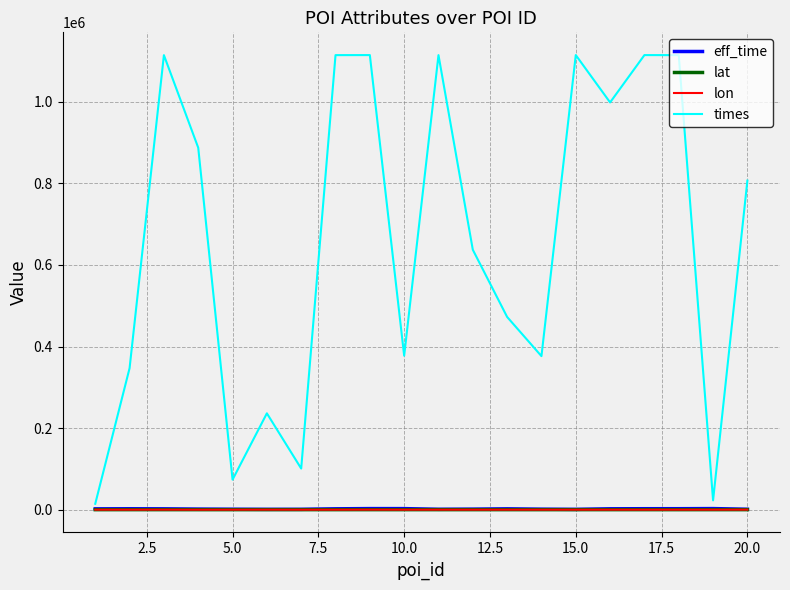

Which series has the widest spread of values?

times